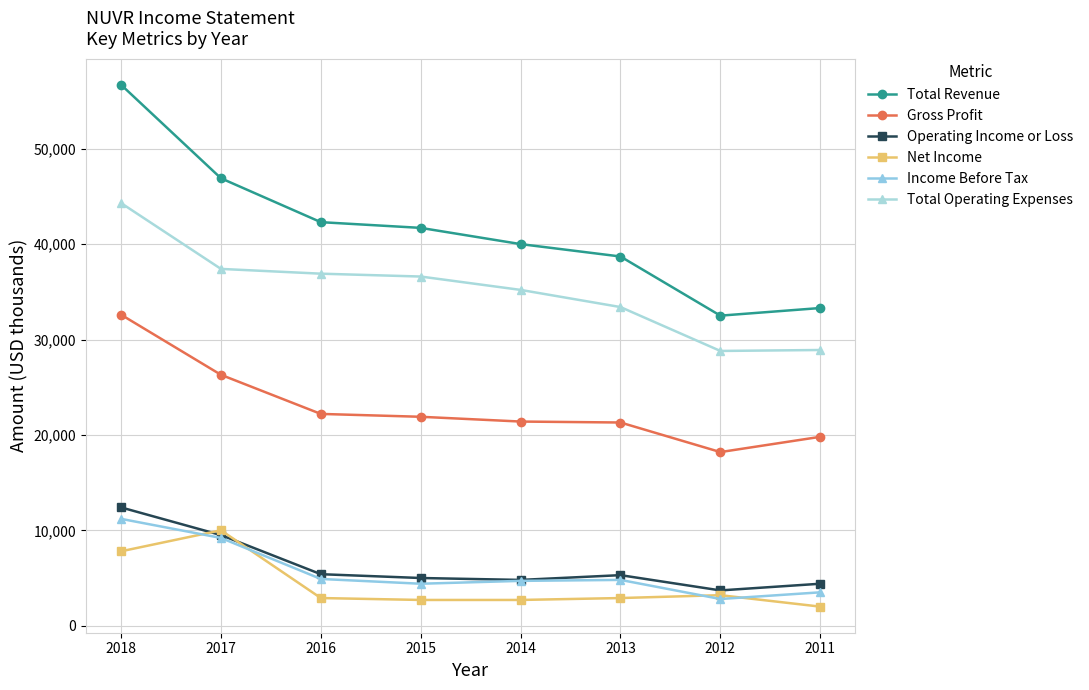

What value does the Income Before Tax series have at 2011?

3500